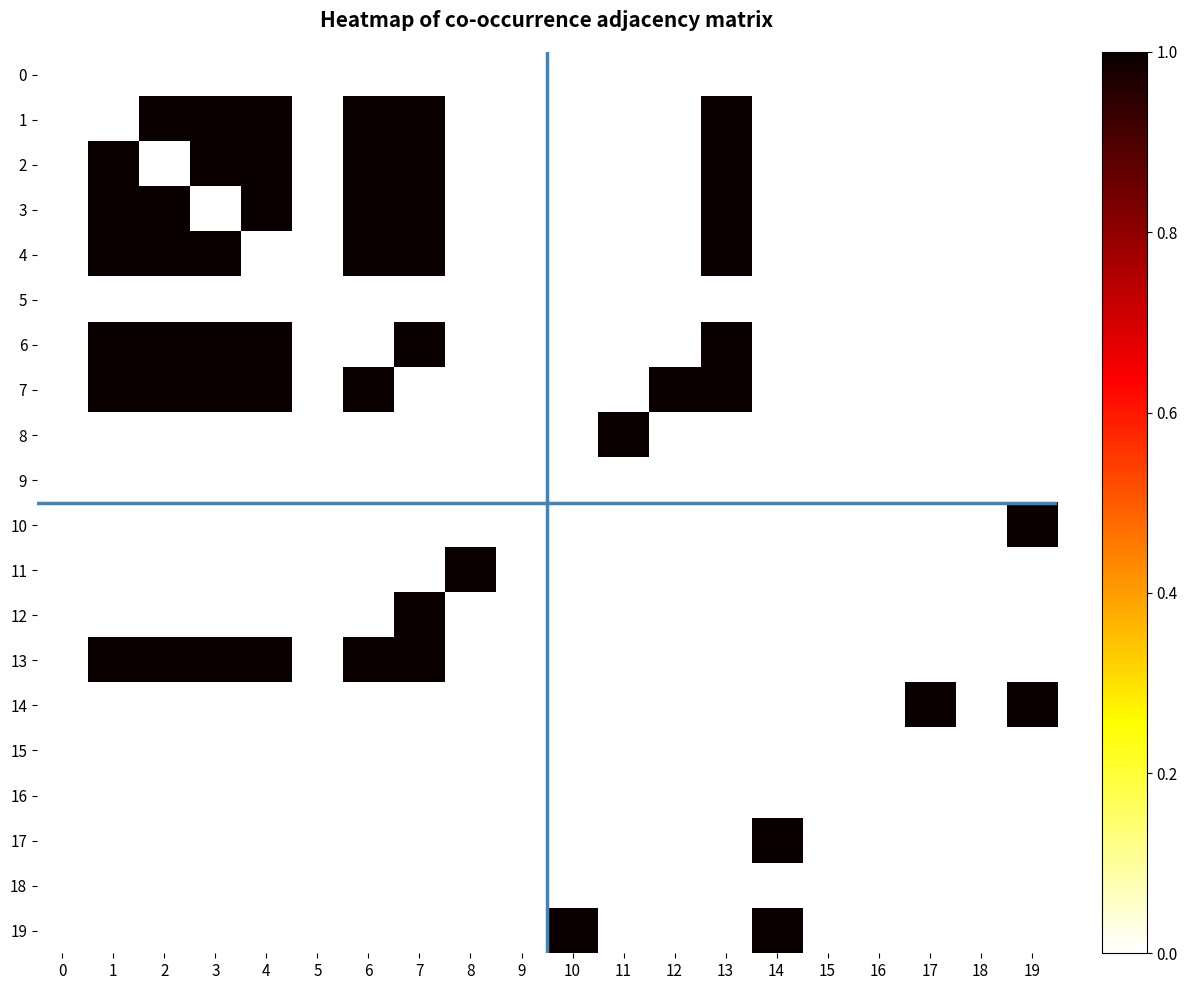

At which category is the sum across all series the highest?

7